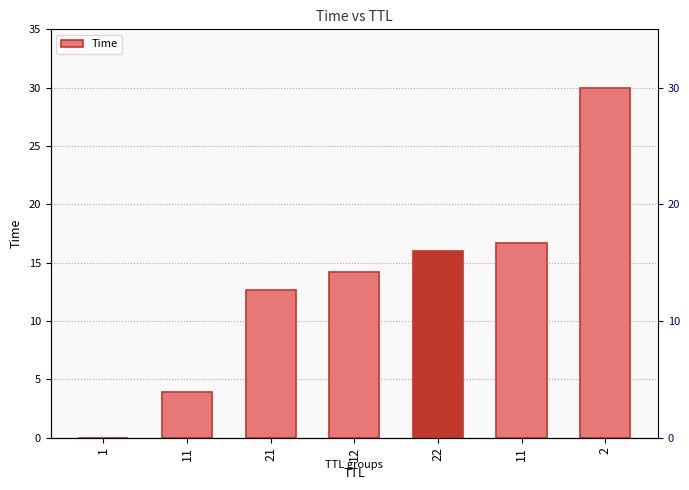

What is the average value?

13.4